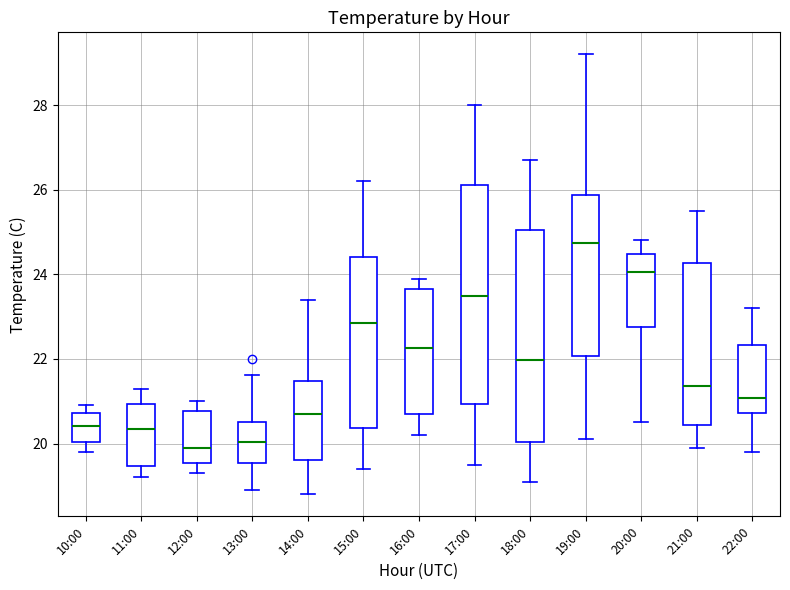

Where does the upper whisker of the box for 15:00 end on the y-axis? The values are not printed on the chart, so give them approximately, as read against the axis.

26.2